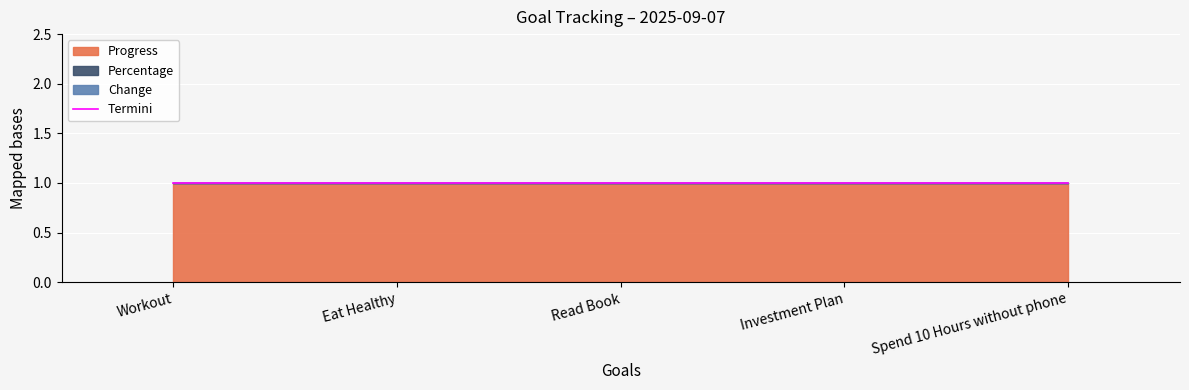

Rank the series at Eat Healthy from highest to lowest value.

Progress, Percentage, Change